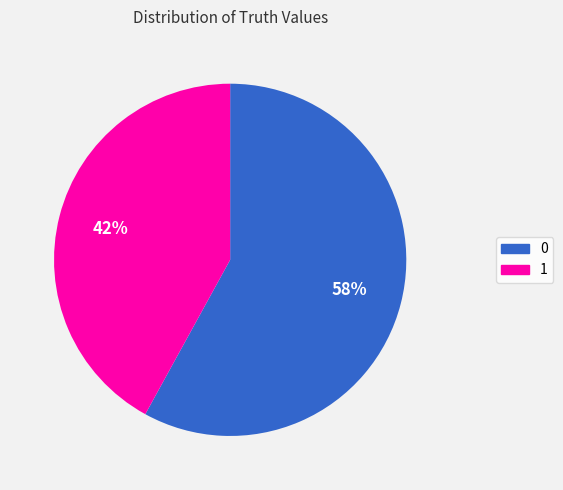

Which slice is the smallest?

1